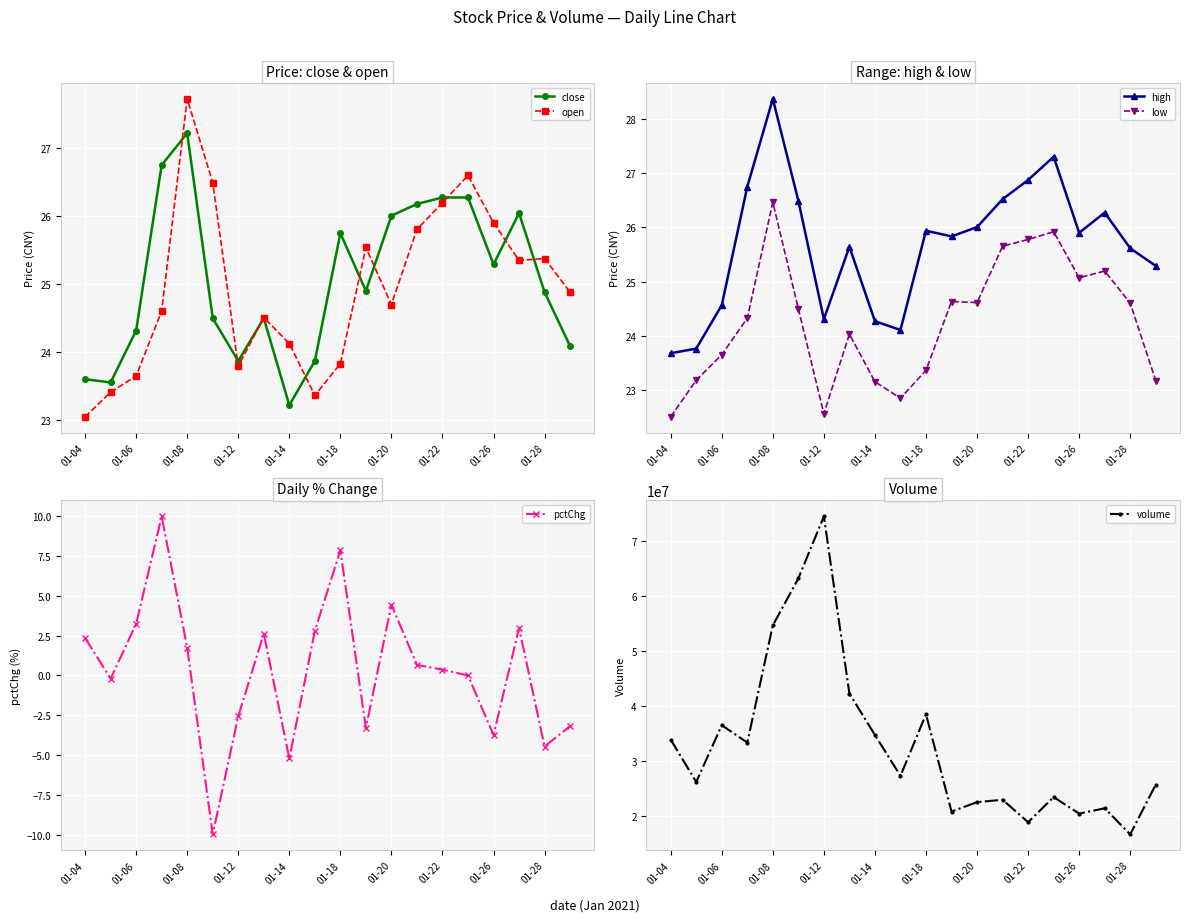

In low, how many points are lower than both neighbors (excluding endpoints)?

4